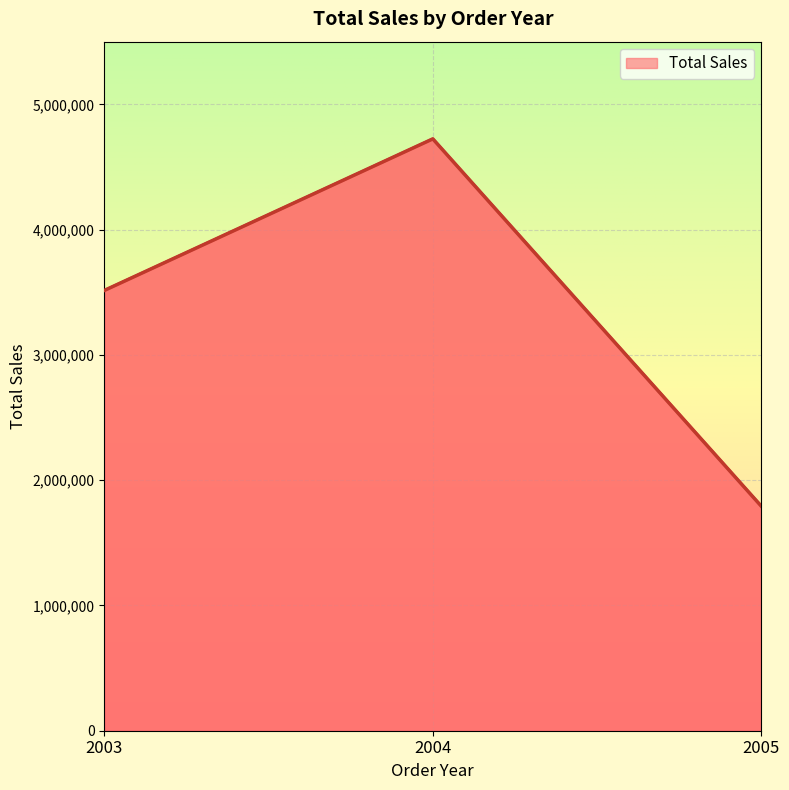

How many lines are shown in the chart?

1